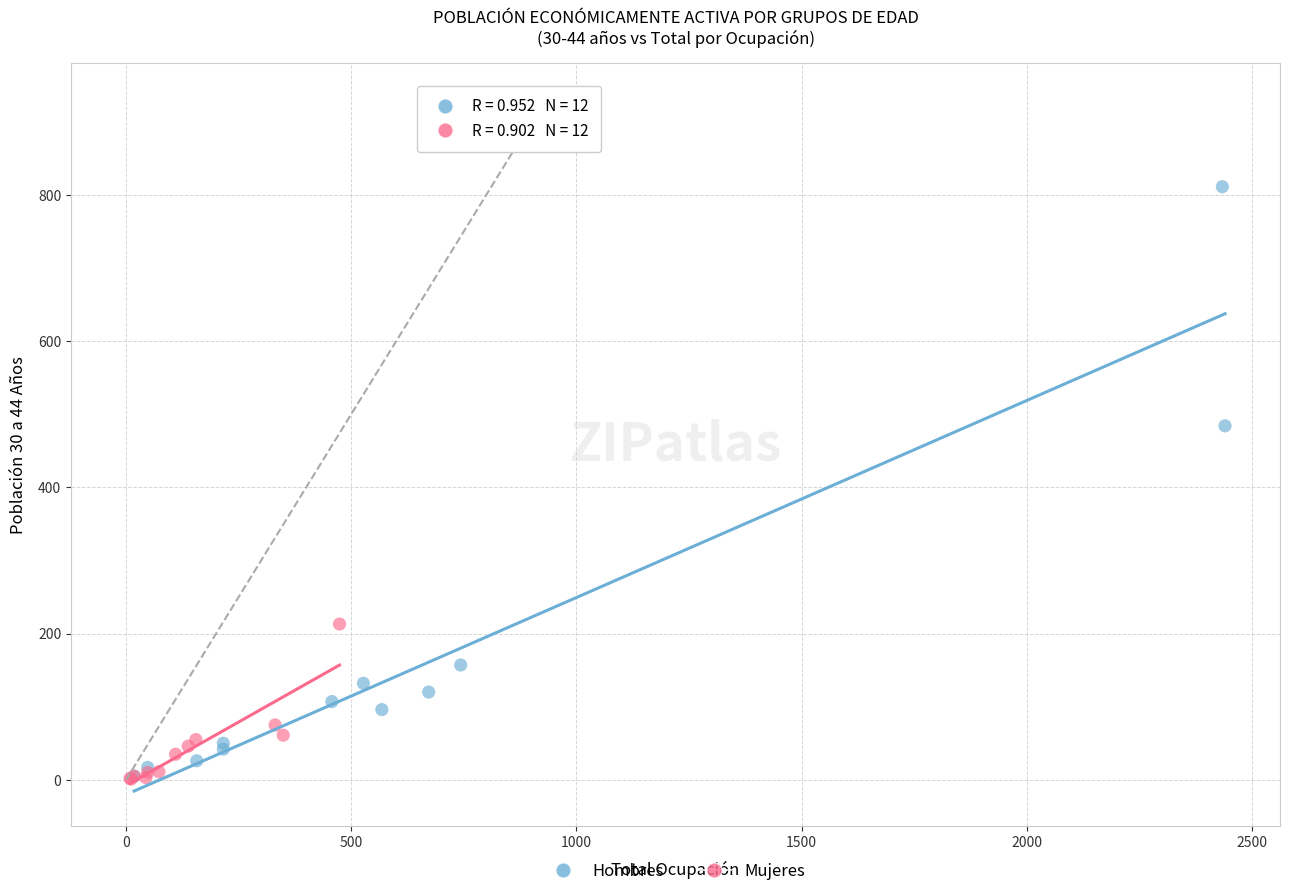

Which series has the largest Y range (max minus min)?

Hombres